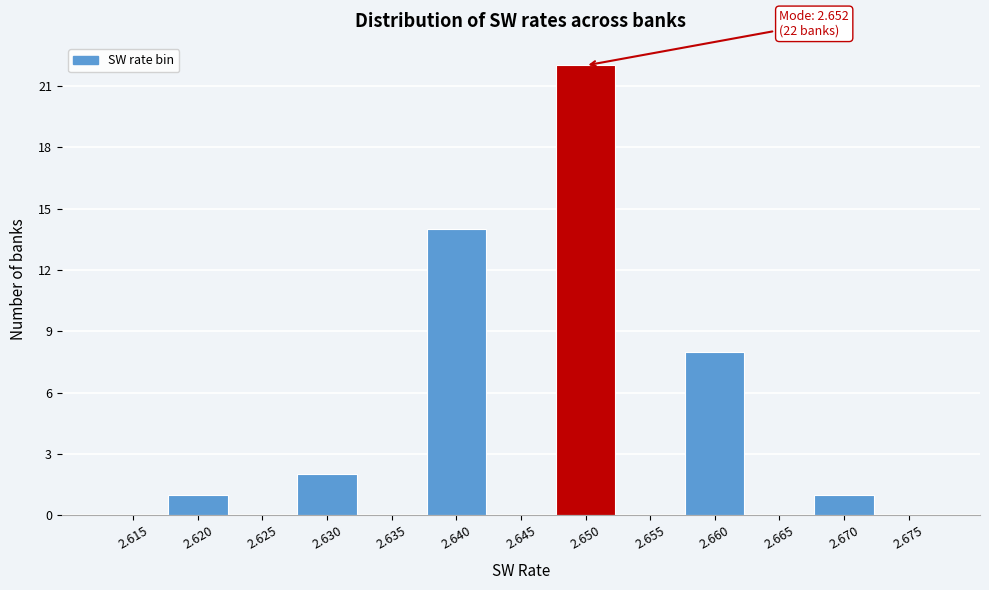

Reading left to right, list all the values displayed in this chart.

2.615=0	2.620=1	2.625=0	2.630=2	2.635=0	2.640=14	2.645=0	2.650=22	2.655=0	2.660=8	2.665=0	2.670=1	2.675=0